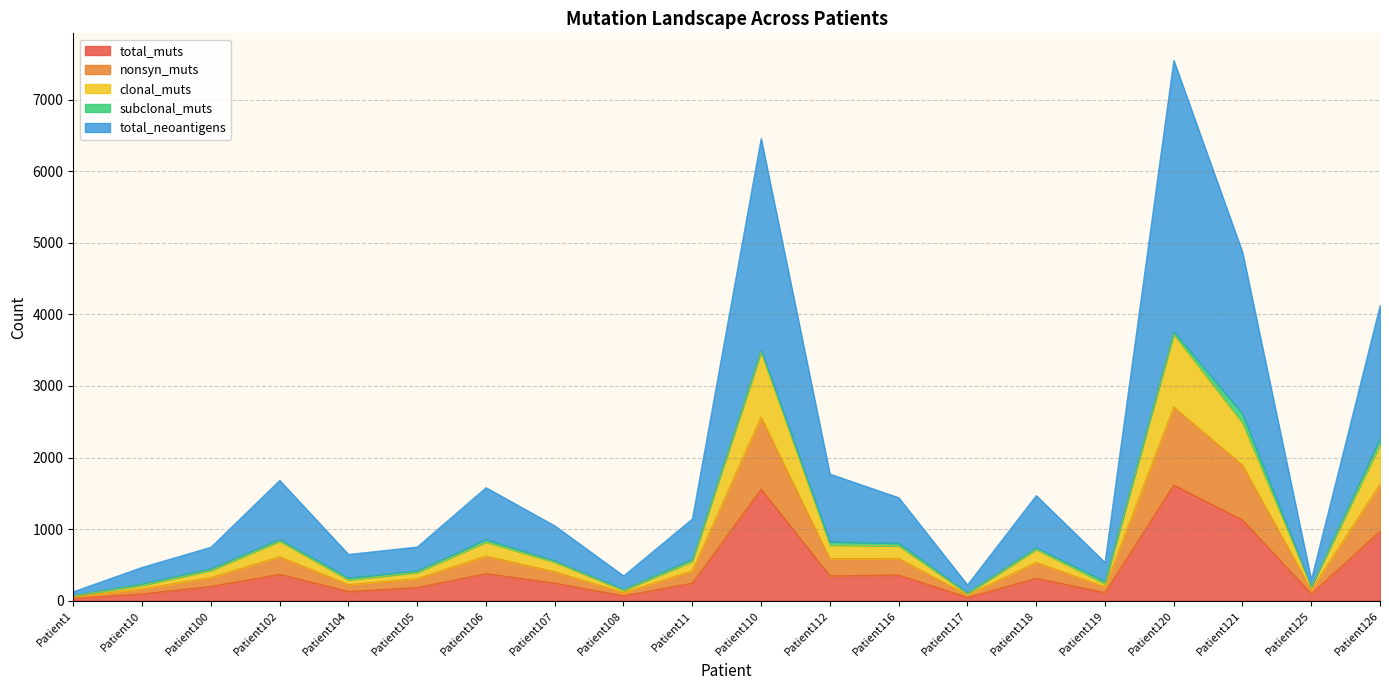

At which category is the sum across all series the highest?

Patient120